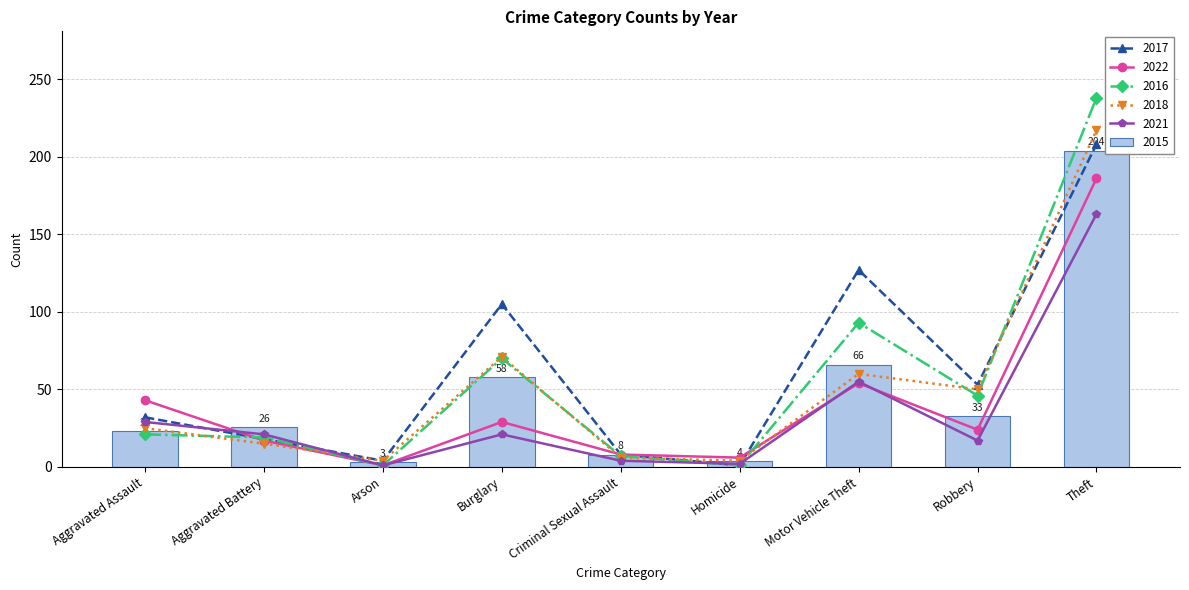

What is the total value across all series at Robbery?

223